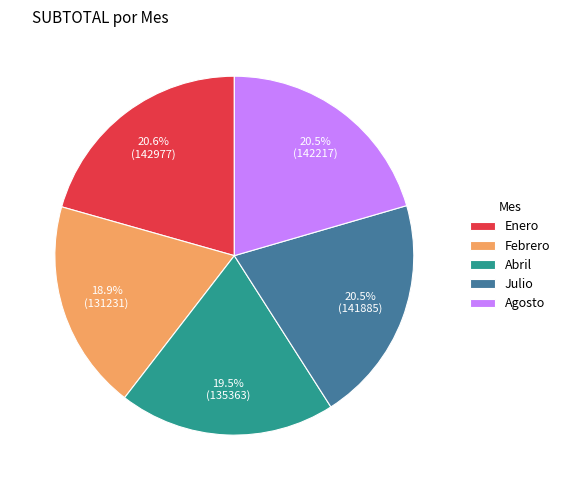

How many slices are in this pie chart?

5